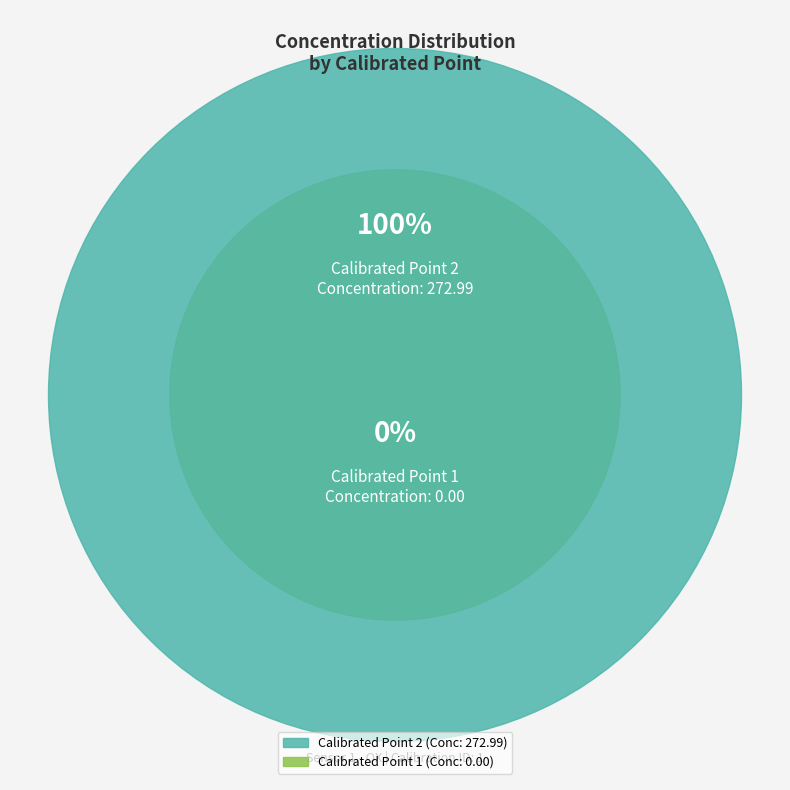

The Calibrated Point 1 slice represents 5% of the pie. True or false?

False